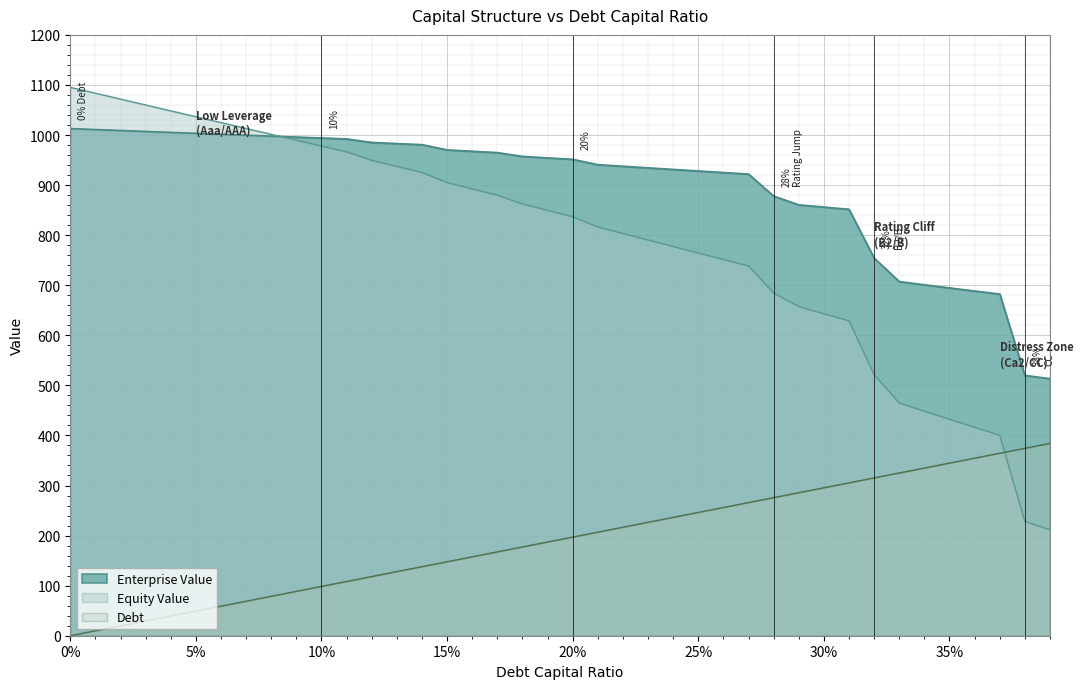

What are all the series names shown in the legend?

Enterprise Value, Equity Value, Debt